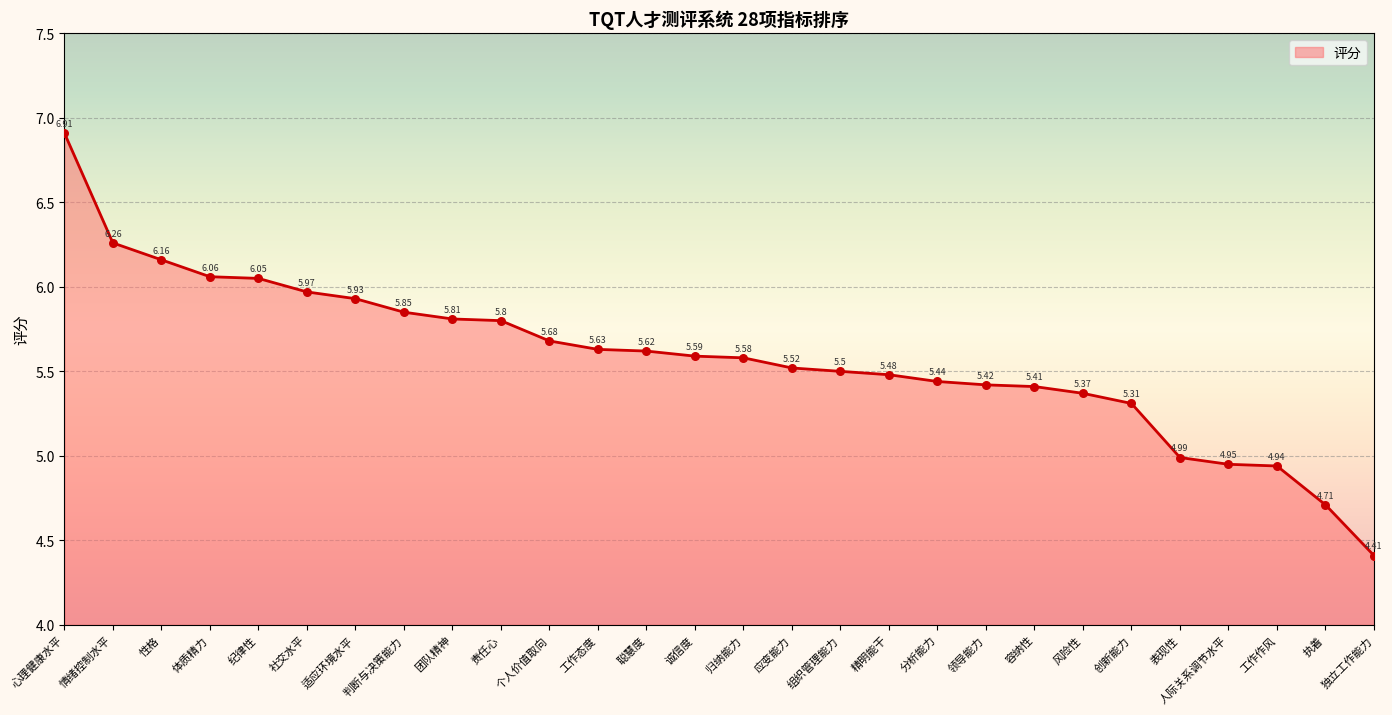

What is the ratio of the value at 适应环境水平 to the value at 创新能力?

1.1